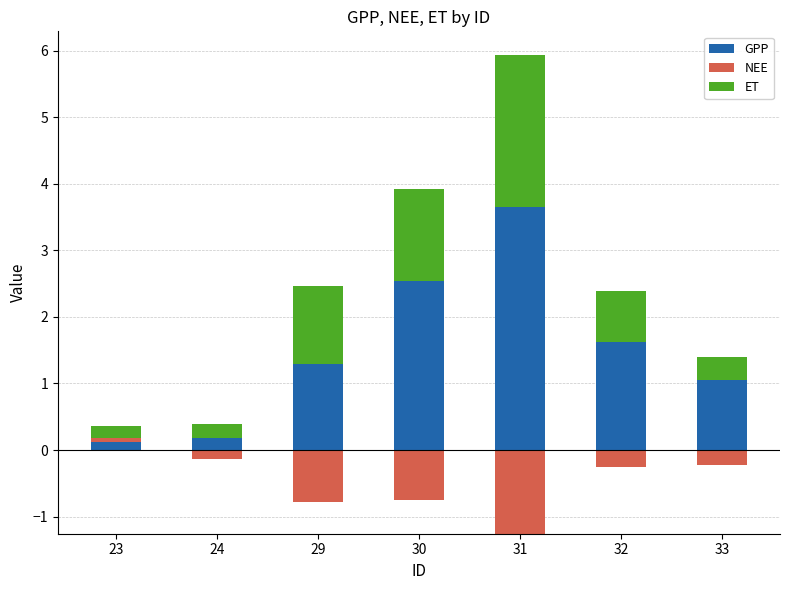

What is the sum of the ET values at 30 and 32?

2.2